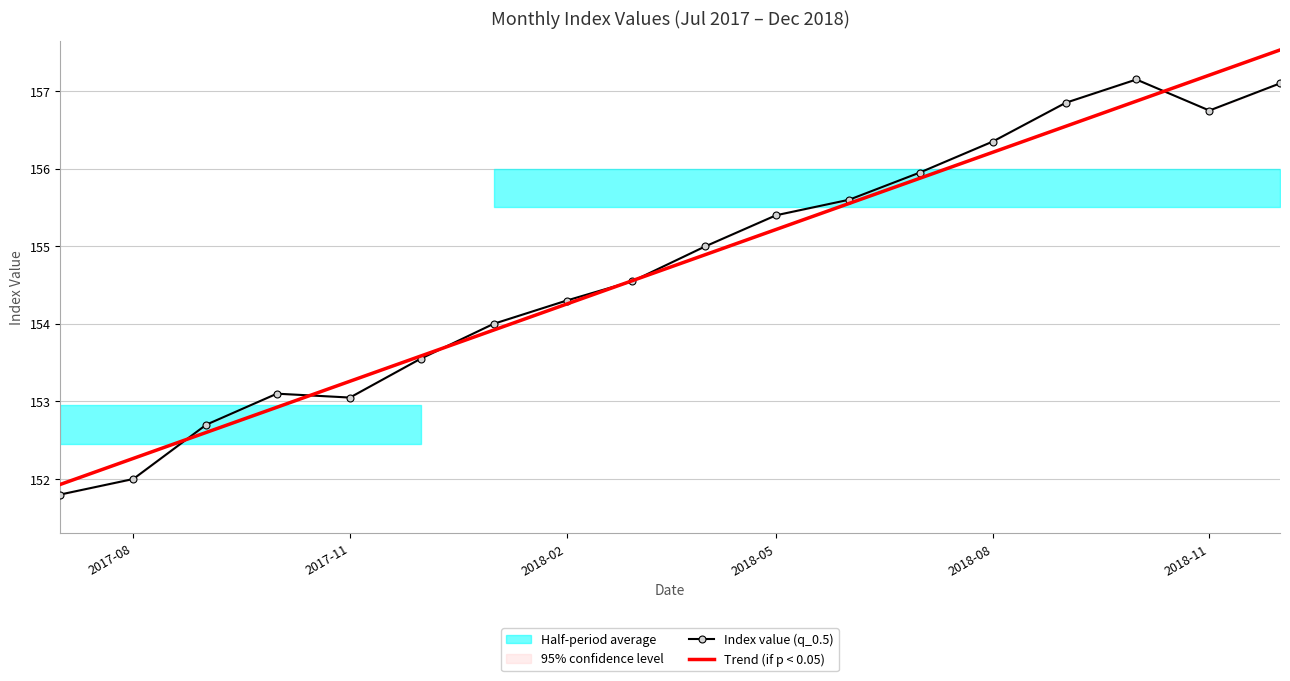

What is the lowest value of the Index value (q_0.5) series?

151.8